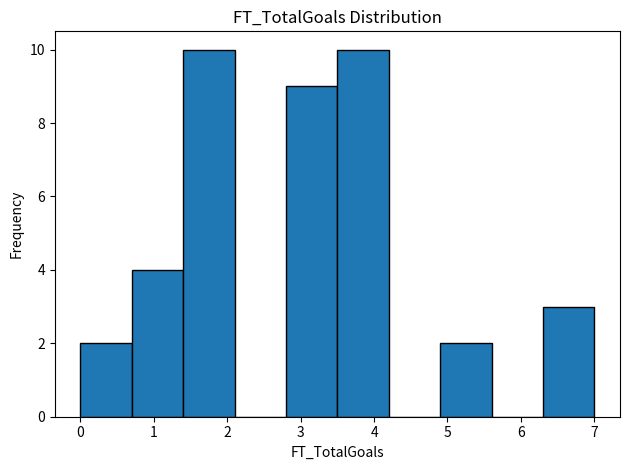

How tall is the bar that spans 4.9 to 5.6 on the x-axis? The values are not printed on the chart, so give them approximately, as read against the axis.

2